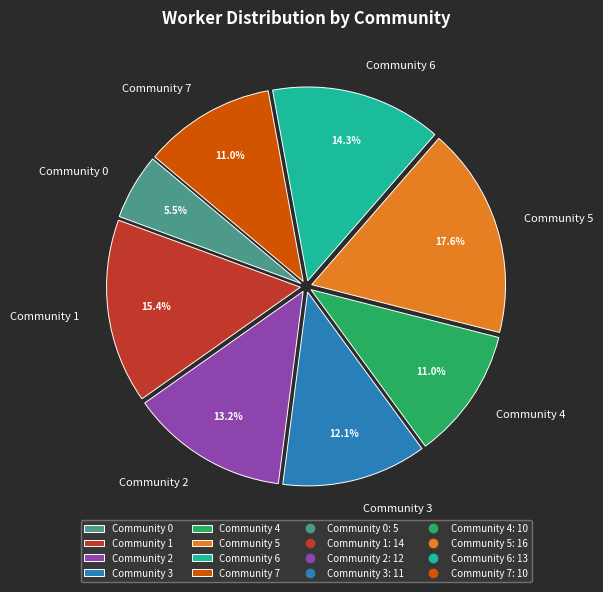

Does Community 5 account for over 50% of the chart?

No